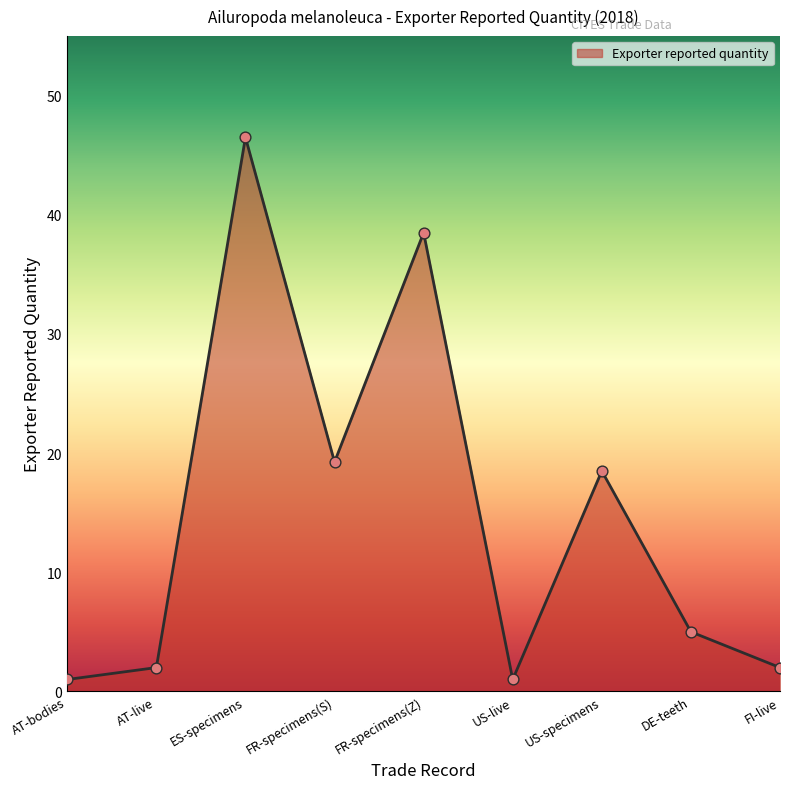

Between ES-specimens and FR-specimens(Z), which is larger?

ES-specimens